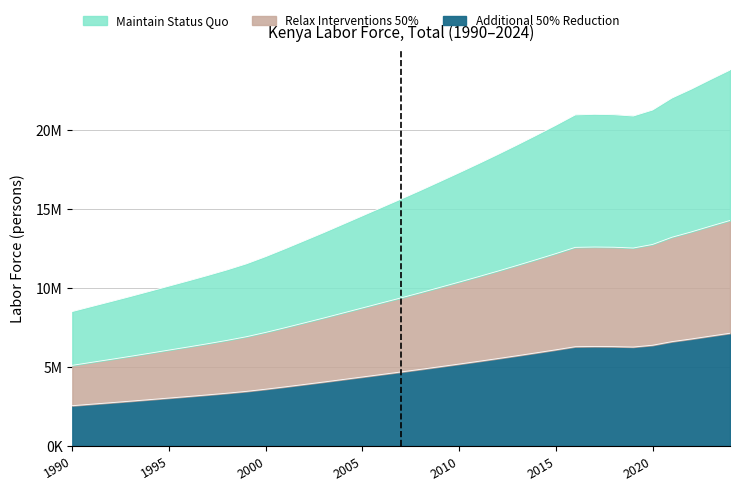

Where is the data nearest to the value 4843255?

2008